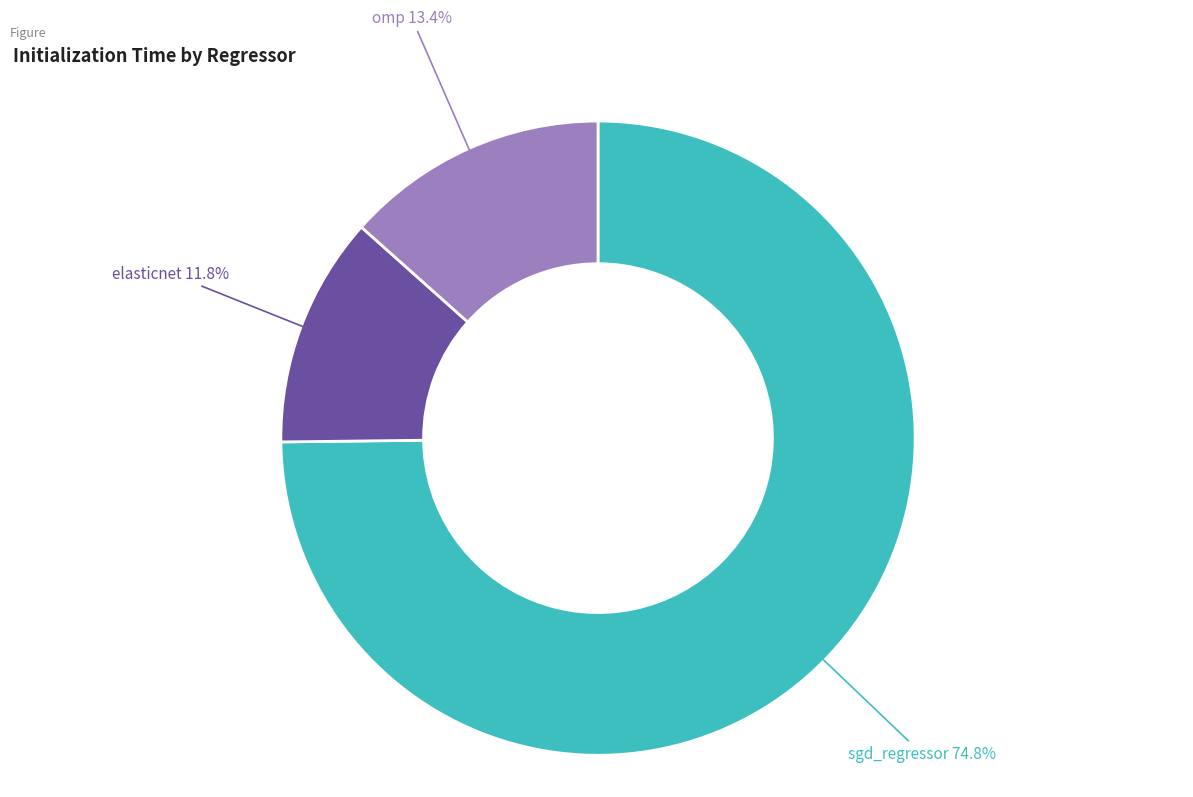

To the nearest percent, what is the difference between the elasticnet and sgd_regressor slice percentages?

63%